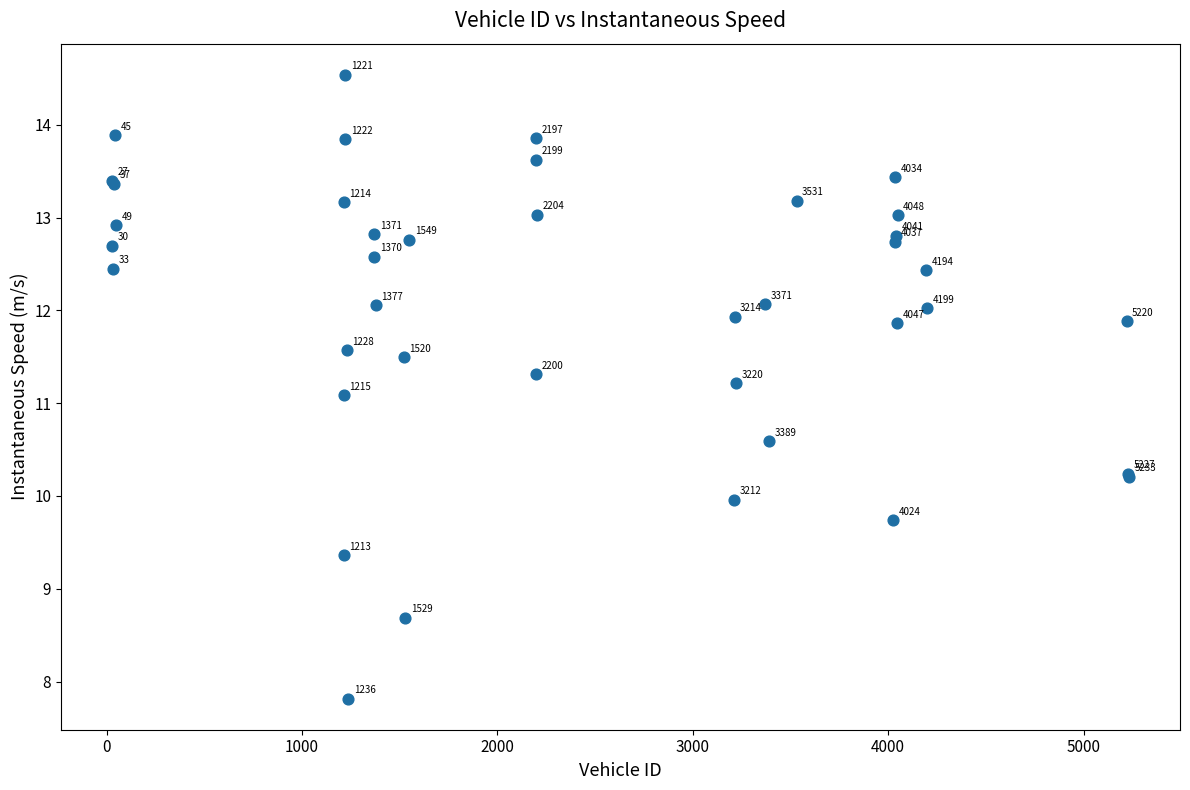

What Y value in the scatter plot is closest to 11?

11.1